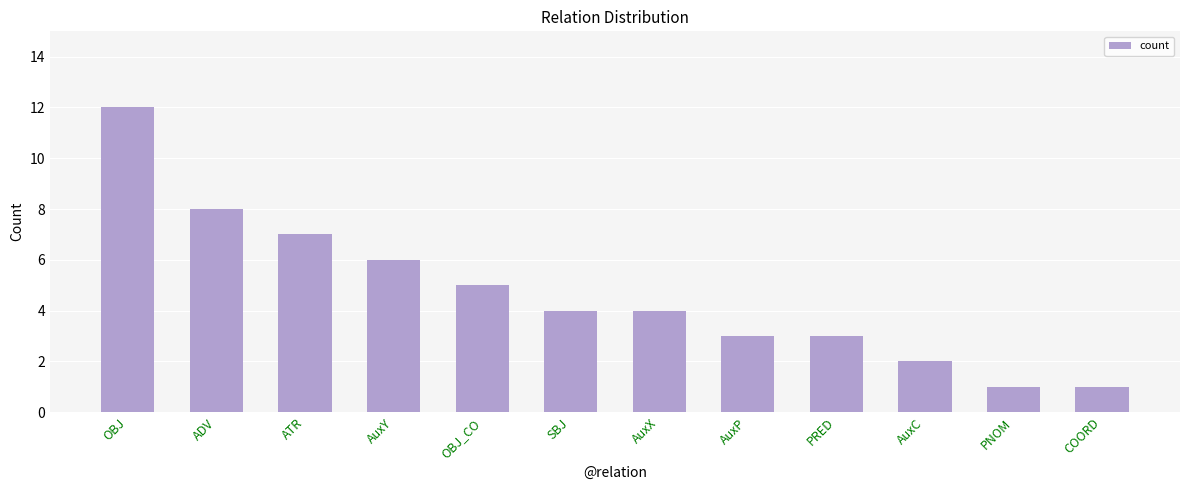

What is the approximate value at AuxC?

2